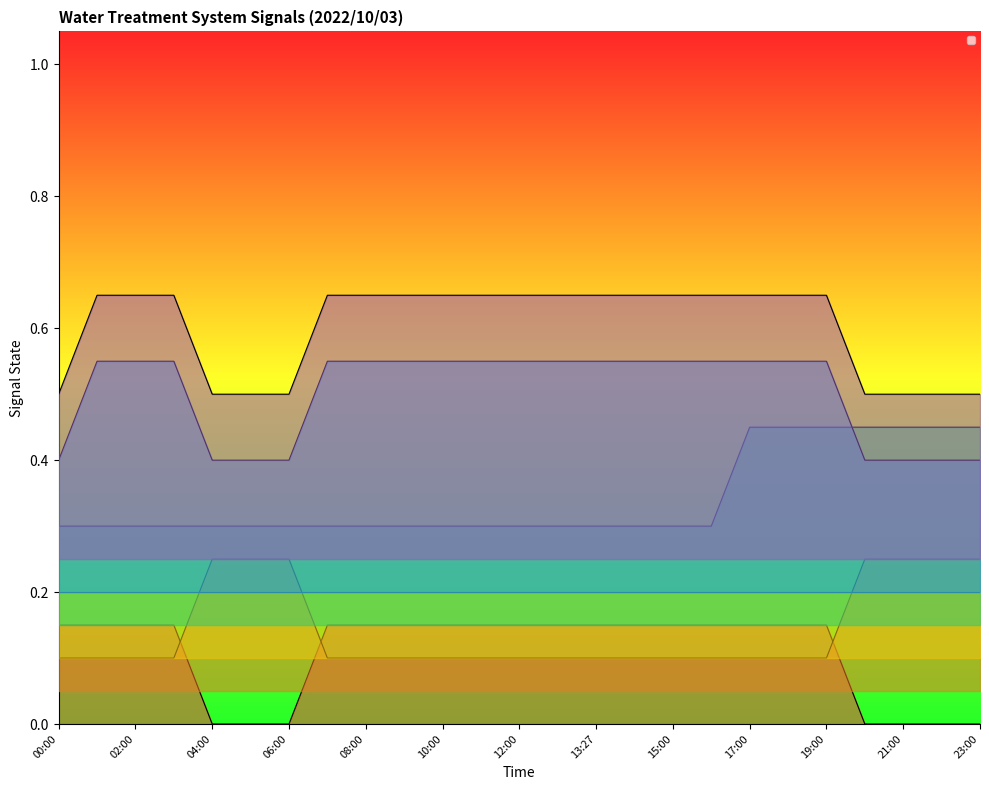

Reading right to left, transcribe all the data shown in this chart.

_LS2_H_TREATED_WATER_TANK: 0.0	0.0	0.0	0.0	0.1	0.1	0.1	0.1	0.1	0.1	0.1	0.1	0.1	0.1	0.1	0.1	0.1	0.1	0.0	0.0	0.0	0.1	0.1	0.1	0.1
_LS2_HH_TREATED_WATER_TANK: 0.2	0.2	0.2	0.2	0.1	0.1	0.1	0.1	0.1	0.1	0.1	0.1	0.1	0.1	0.1	0.1	0.1	0.1	0.2	0.2	0.2	0.1	0.1	0.1	0.1
_BP_01A_F_NaCl_PUMP: 0.5	0.5	0.5	0.5	0.5	0.5	0.5	0.3	0.3	0.3	0.3	0.3	0.3	0.3	0.3	0.3	0.3	0.3	0.3	0.3	0.3	0.3	0.3	0.3	0.3
_08A_BIRM_A1: 0.4	0.4	0.4	0.4	0.6	0.6	0.6	0.6	0.6	0.6	0.6	0.6	0.6	0.6	0.6	0.6	0.6	0.6	0.4	0.4	0.4	0.6	0.6	0.6	0.4
_06A_BIRM_A1: 0.5	0.5	0.5	0.5	0.7	0.7	0.7	0.7	0.7	0.7	0.7	0.7	0.7	0.7	0.7	0.7	0.7	0.7	0.5	0.5	0.5	0.7	0.7	0.7	0.5